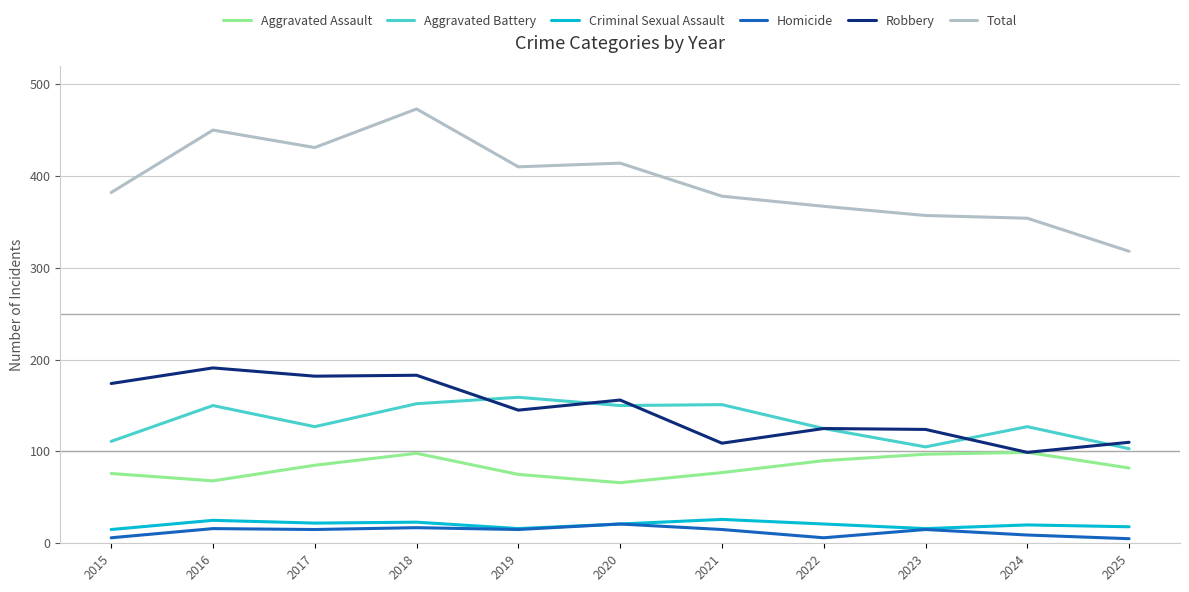

How many interior local peaks does the Aggravated Assault series have?

2